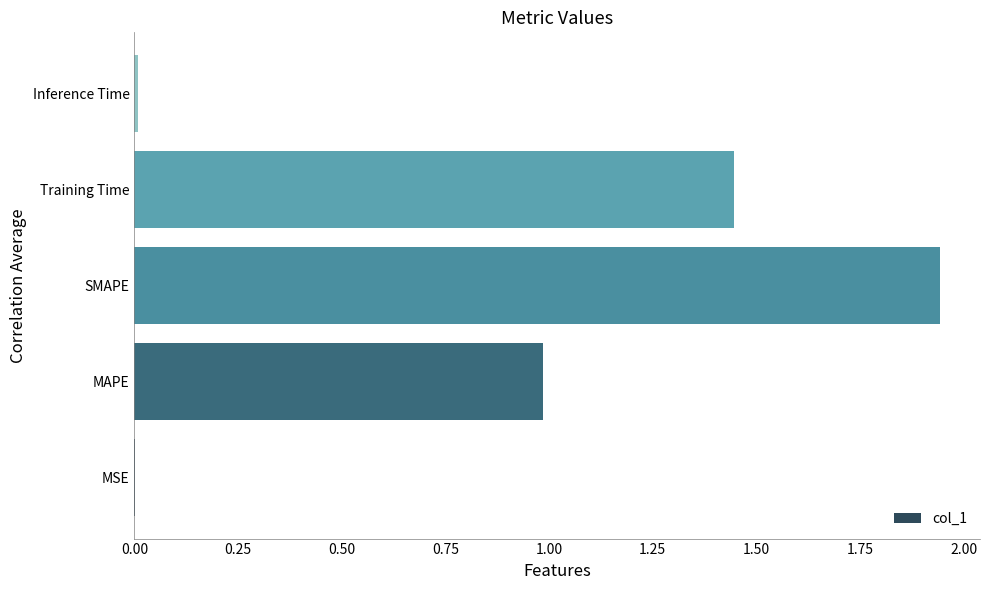

Count the number of categories in the chart.

5